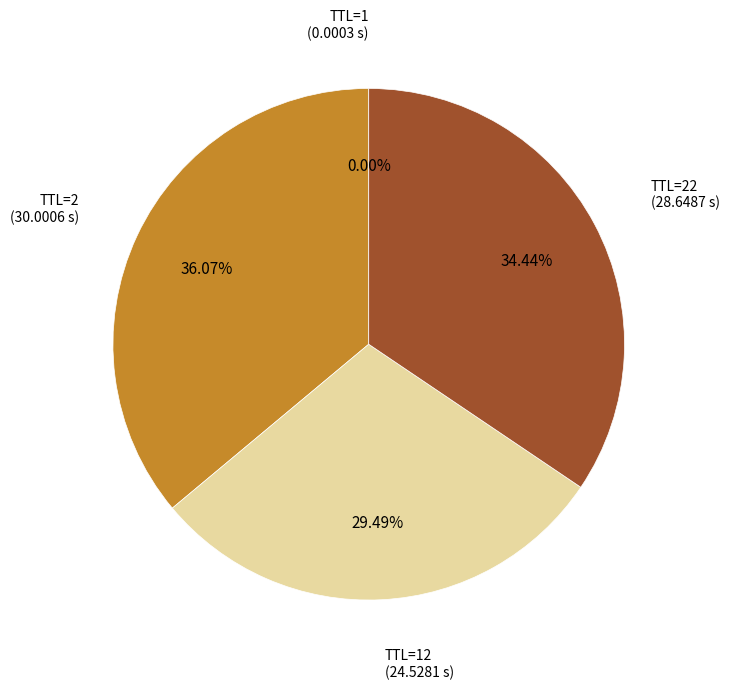

Is there any slice that represents more than half of the pie?

No